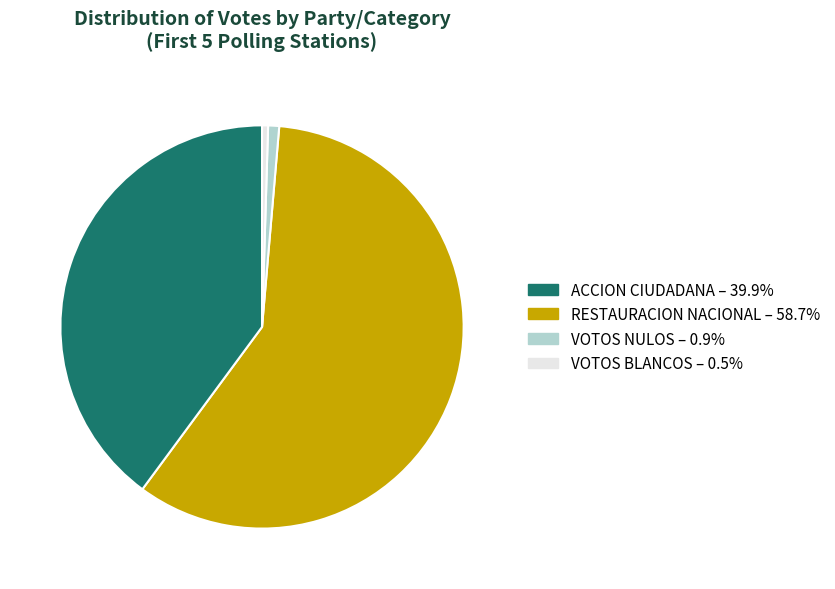

Between ACCION CIUDADANA and RESTAURACION NACIONAL, which is larger?

RESTAURACION NACIONAL